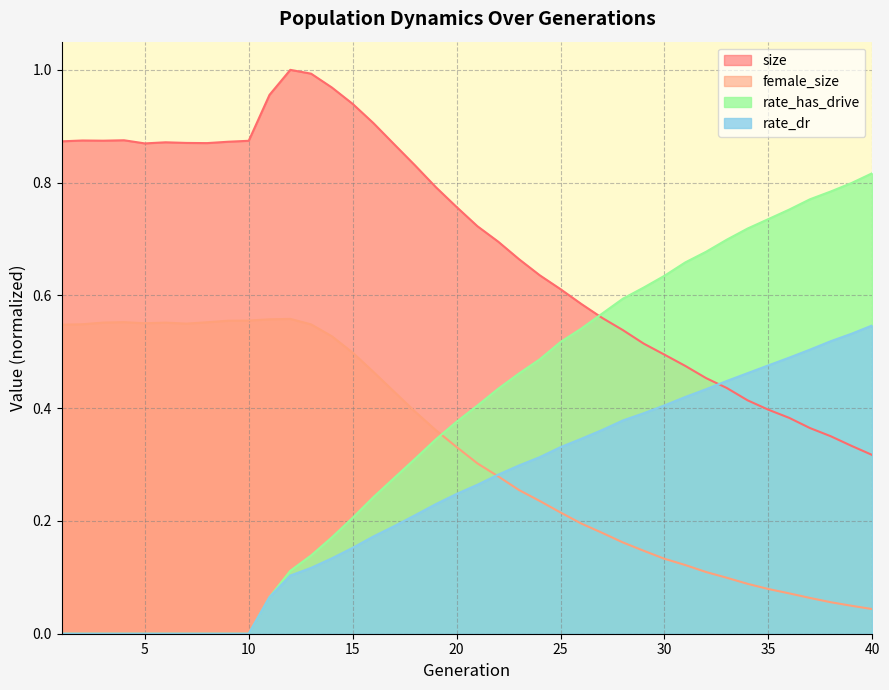

How many values in the rate_dr series exceed 0?

30